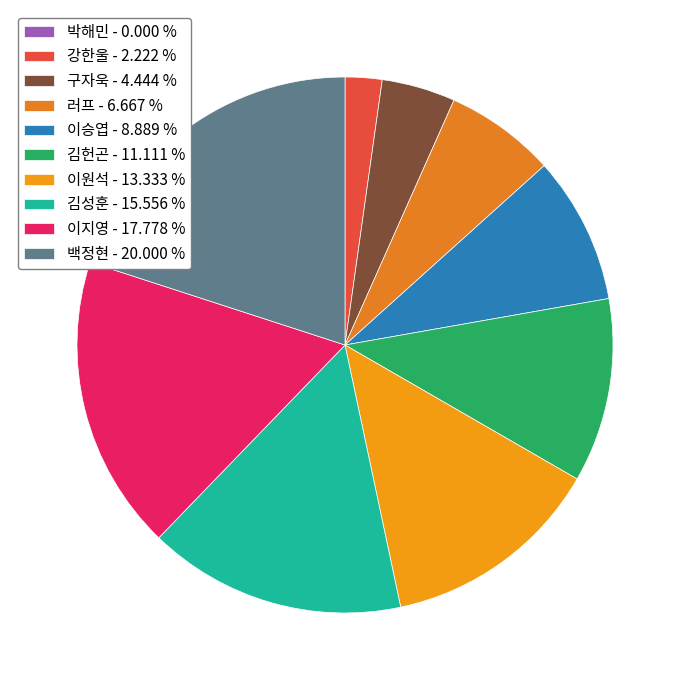

True or false: 이승엽 accounts for 9% of the total.

True